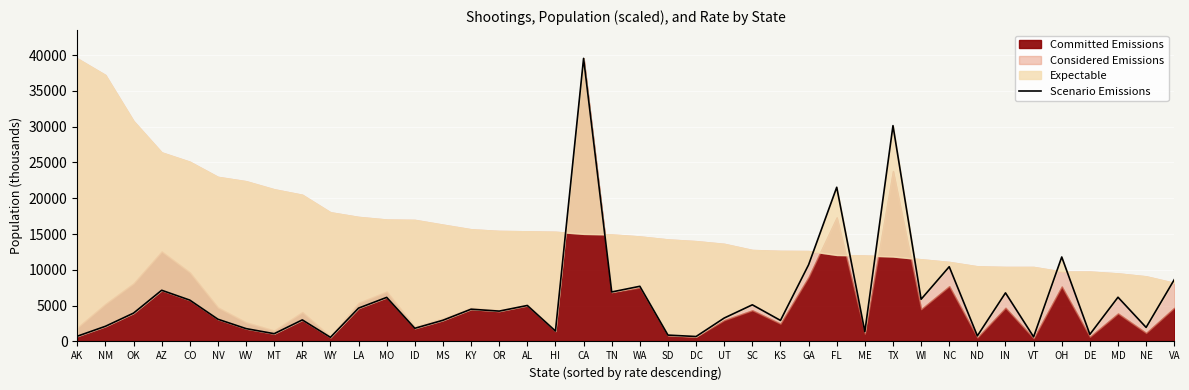

What is the ratio of the value at WY to the value at KS?

0.2